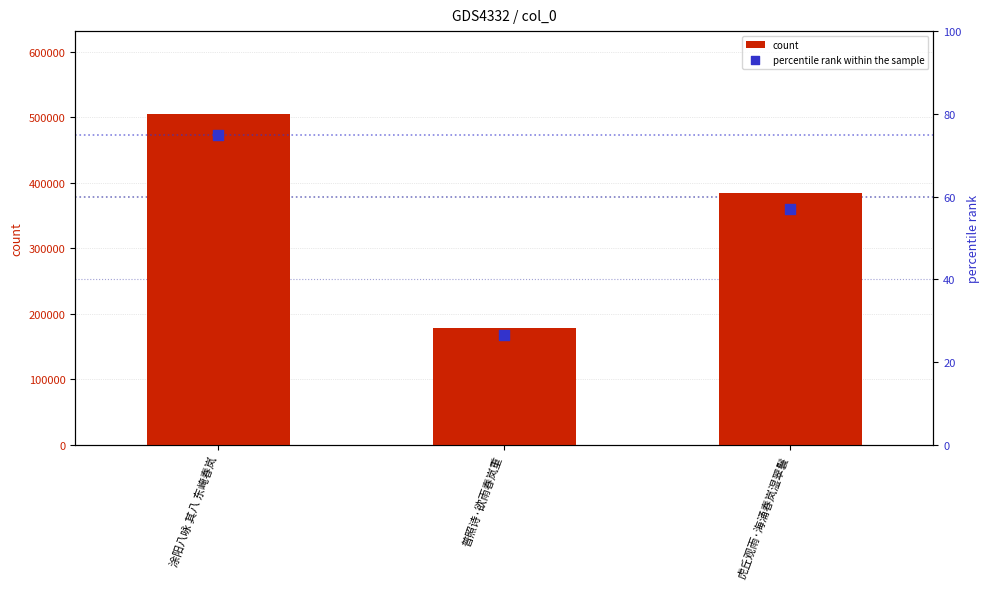

What is the total value across all series at 普照诗·欲雨春岚重?

178290.5